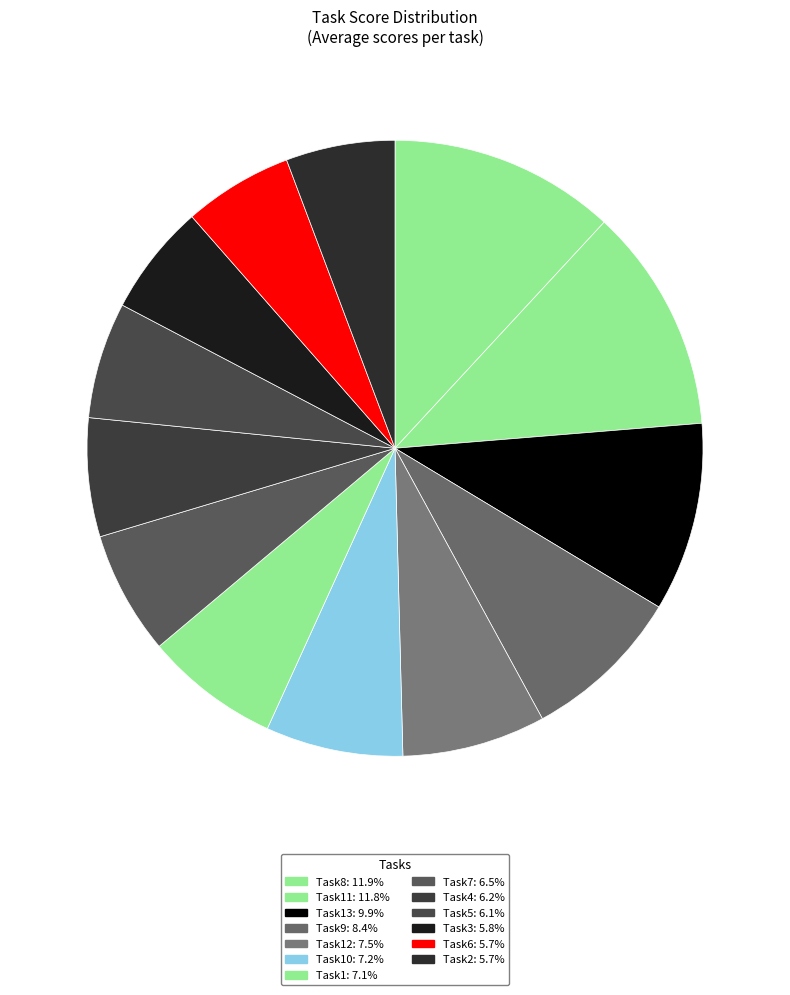

Is there any slice that represents more than half of the pie?

No